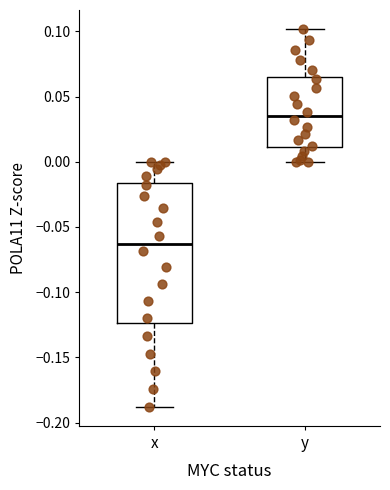

Reading left to right, transcribe this box plot: for each box, give where its median line is, the range the box spans, and where its two whiskers end, as read against the y-axis. The values are not printed on the chart, so give them approximately, as read against the axis.

x: median -0.065, box -0.125 to -0.015, whiskers -0.190 to 0.000
y: median 0.035, box 0.010 to 0.065, whiskers 0.000 to 0.100